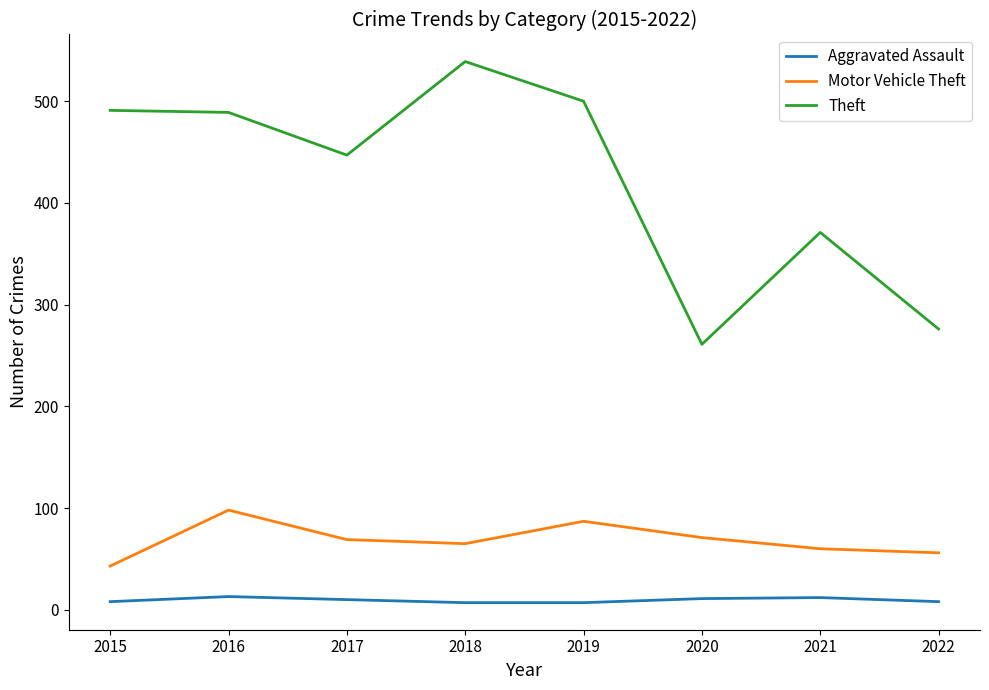

Is it true that Motor Vehicle Theft equals 60 at 2021?

True